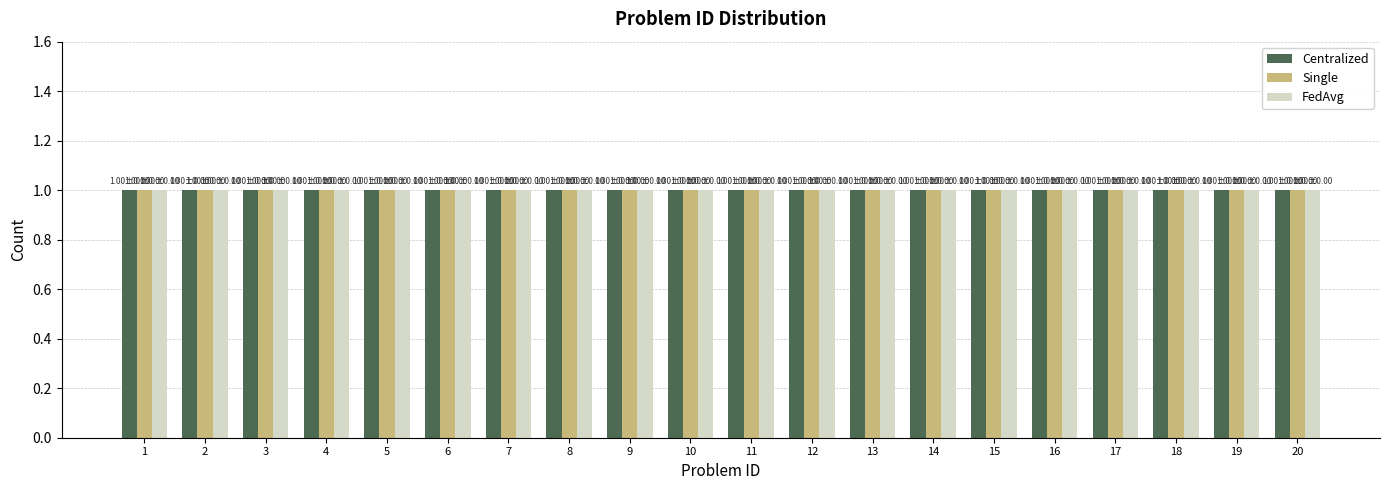

How many bars are there in each group?

3